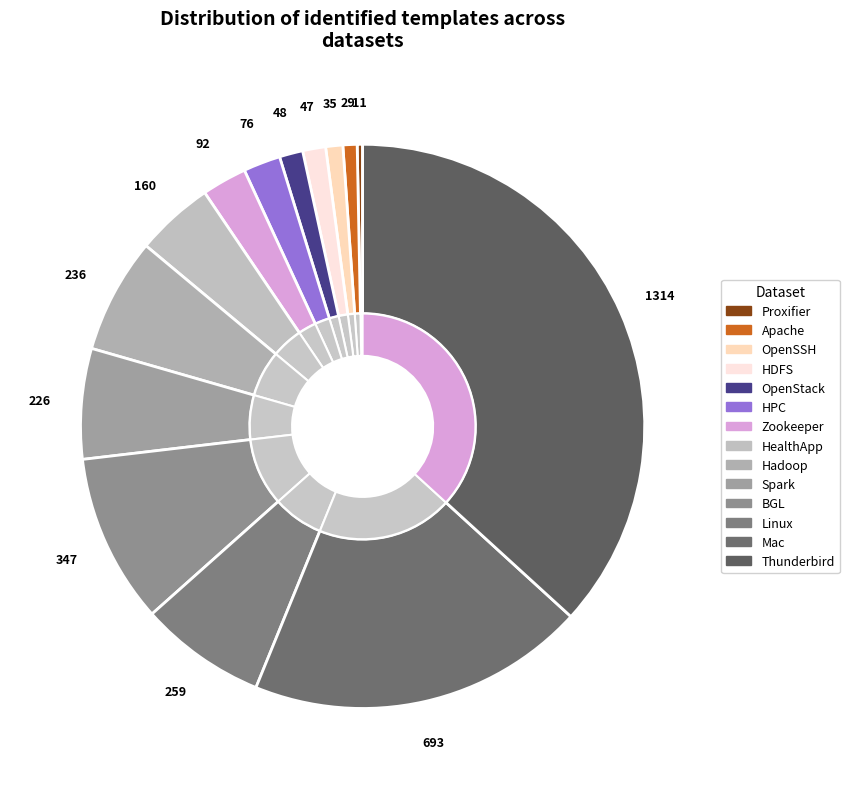

Is it true that BGL is 10% of the pie?

True